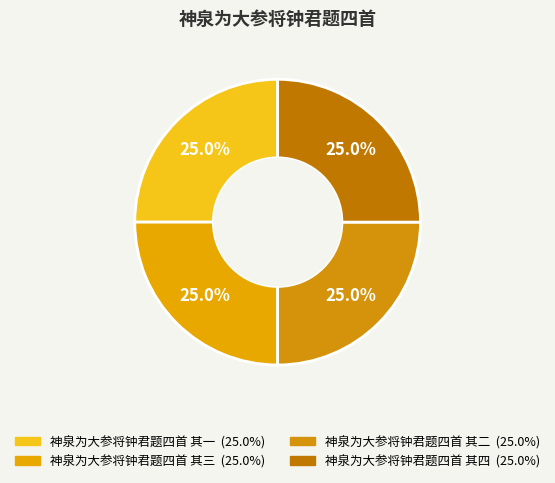

Is there a majority slice in this chart?

No